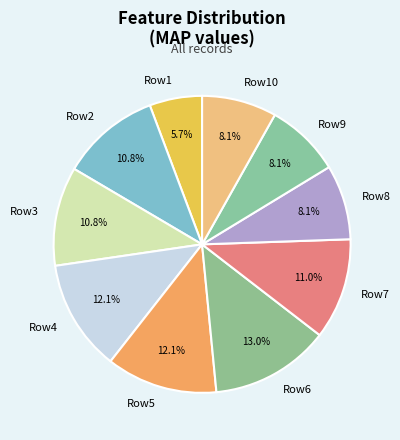

Which category has the biggest portion of the pie?

Row6